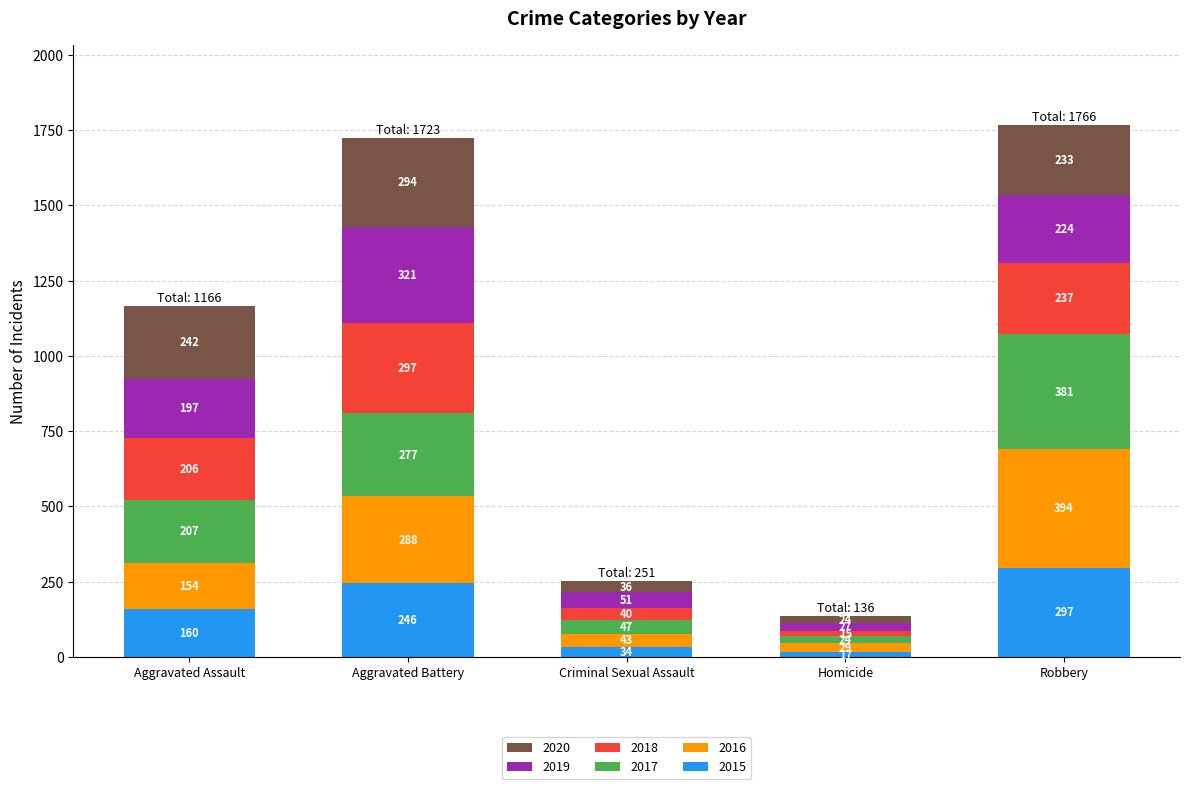

Reading right to left, list the values for the 2015 series.

Robbery=297	Homicide=17	Criminal Sexual Assault=34	Aggravated Battery=246	Aggravated Assault=160